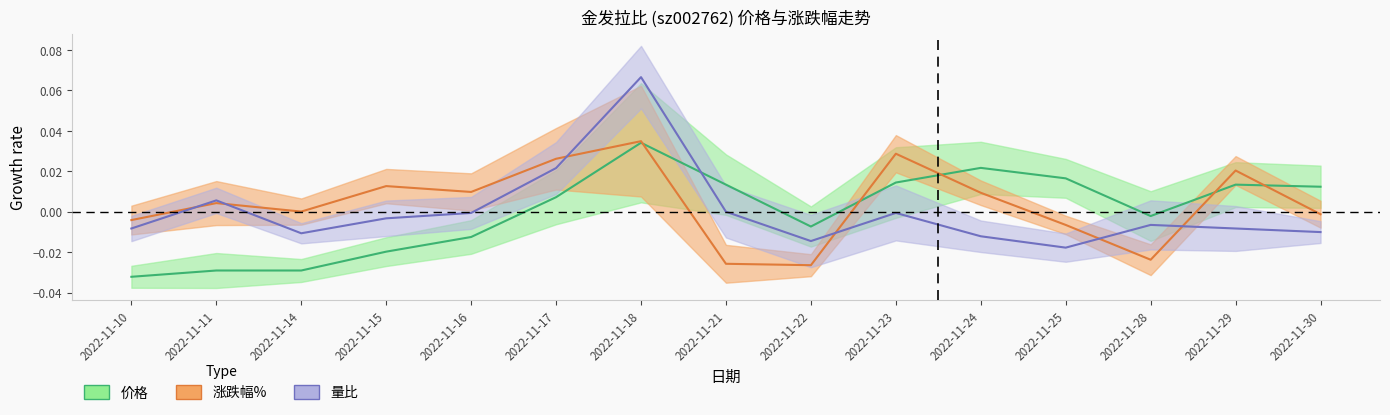

True or false: 价格 and 量比 intersect in this chart.

True